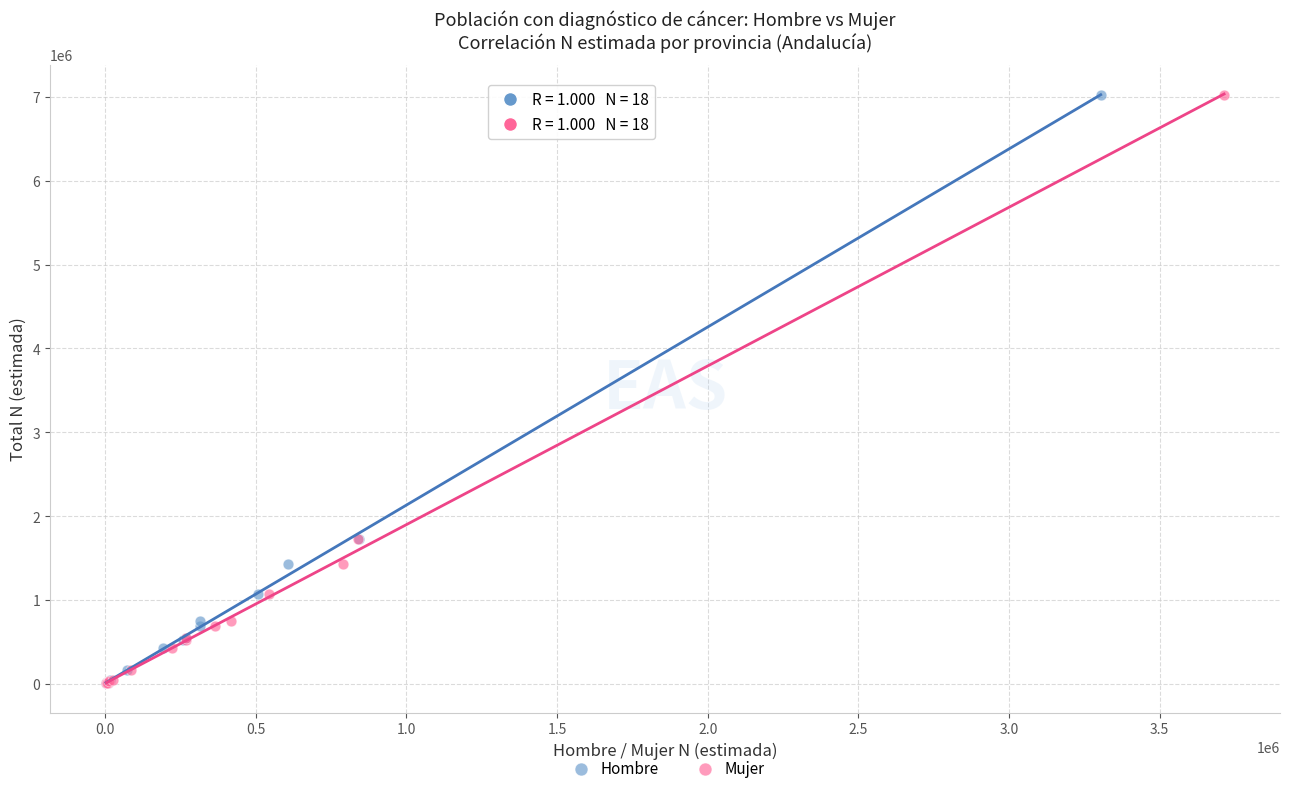

What are all the series names shown in the legend?

Hombre, Mujer